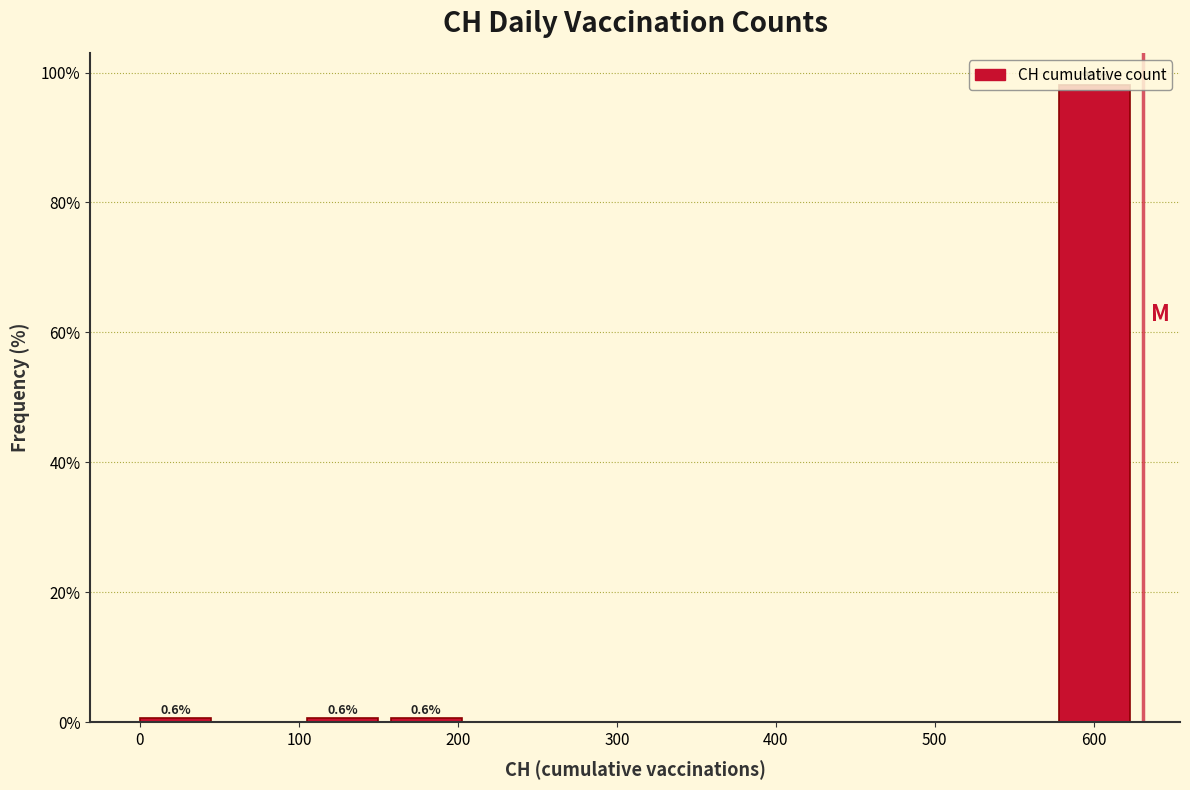

Which range on the x-axis has the tallest bar?

580 to 630